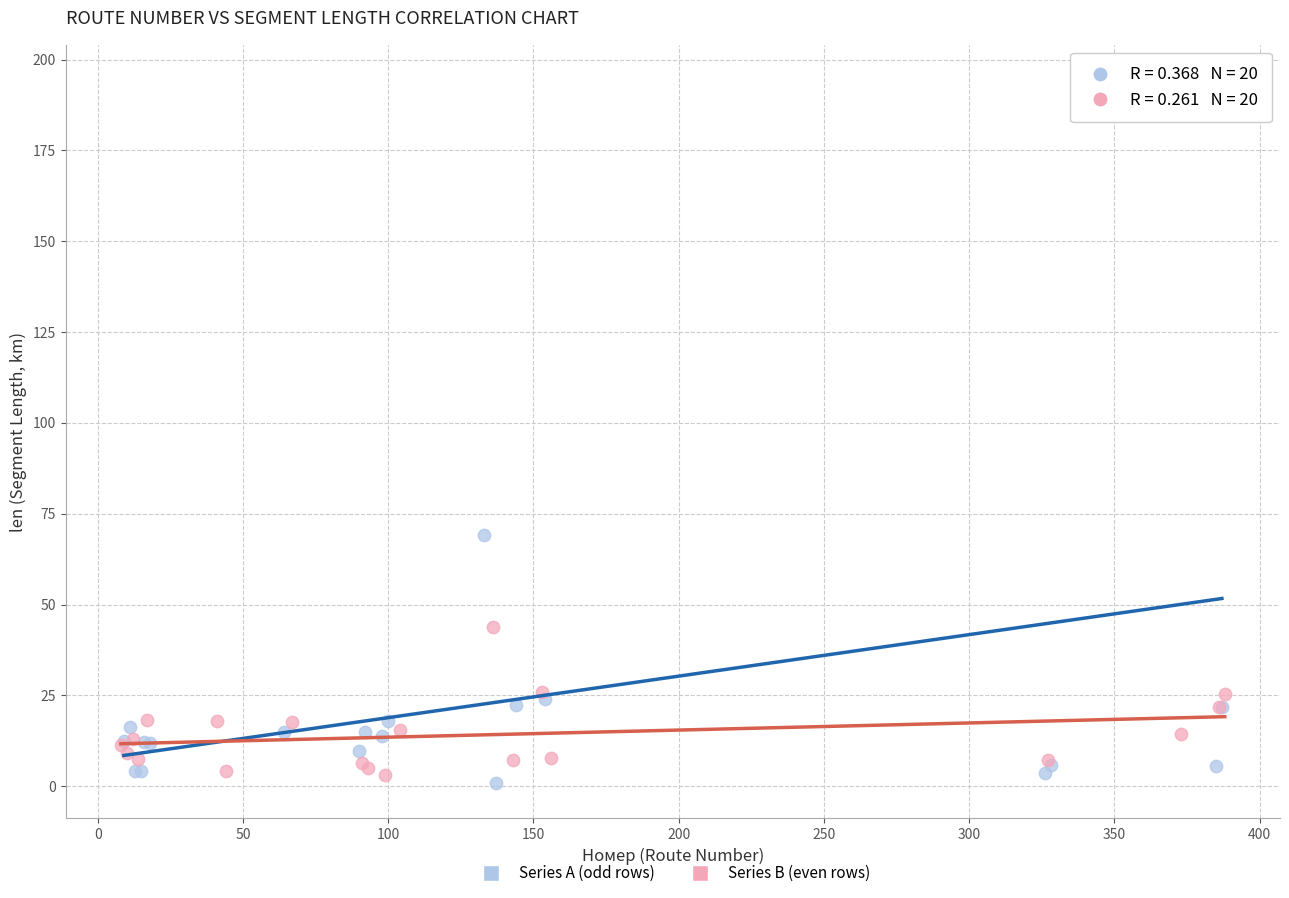

Which series reaches the maximum Y coordinate?

Series A (odd rows)